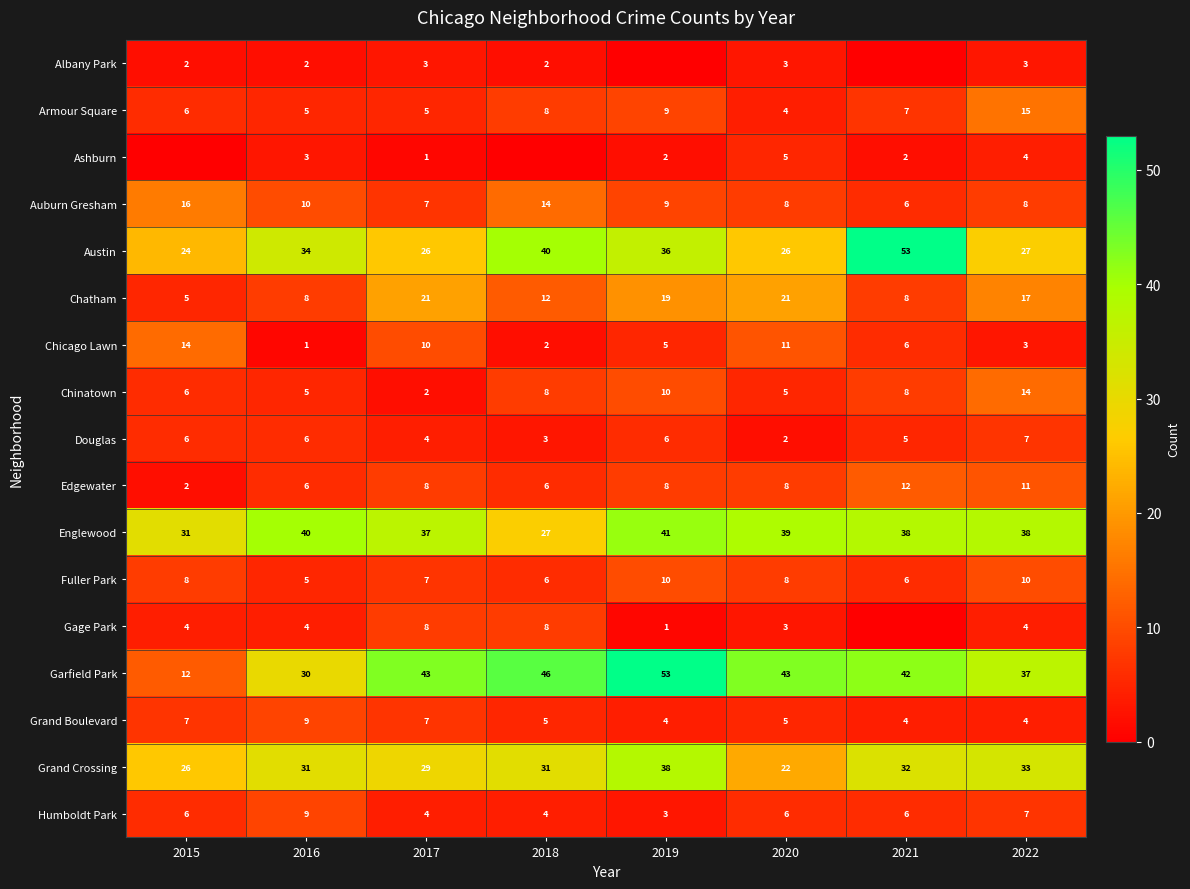

What is the sum of the Auburn Gresham values at 2016 and 2021?

16